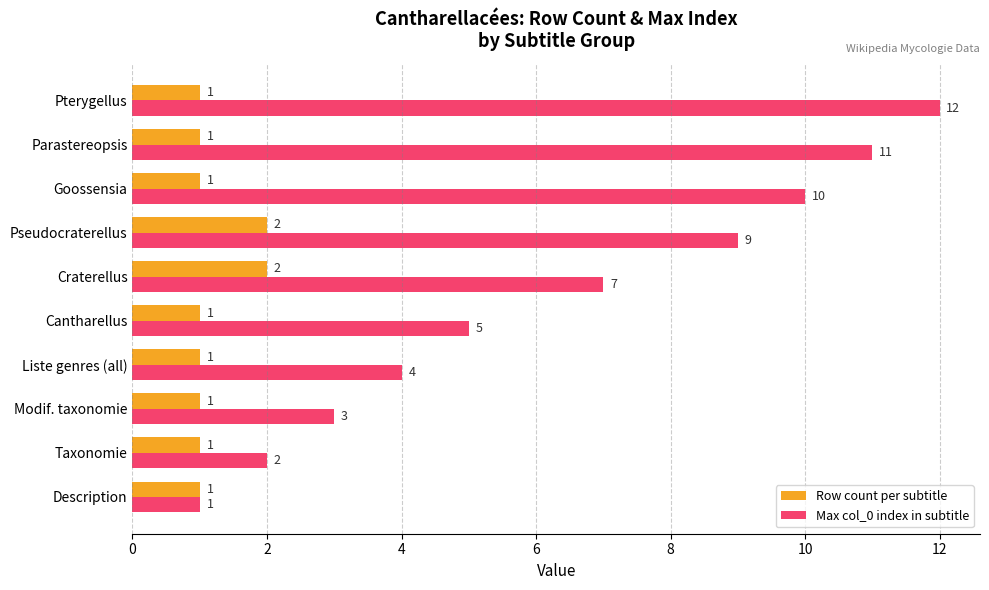

Rank the series by their average value, from highest to lowest.

Max col_0 index in subtitle, Row count per subtitle